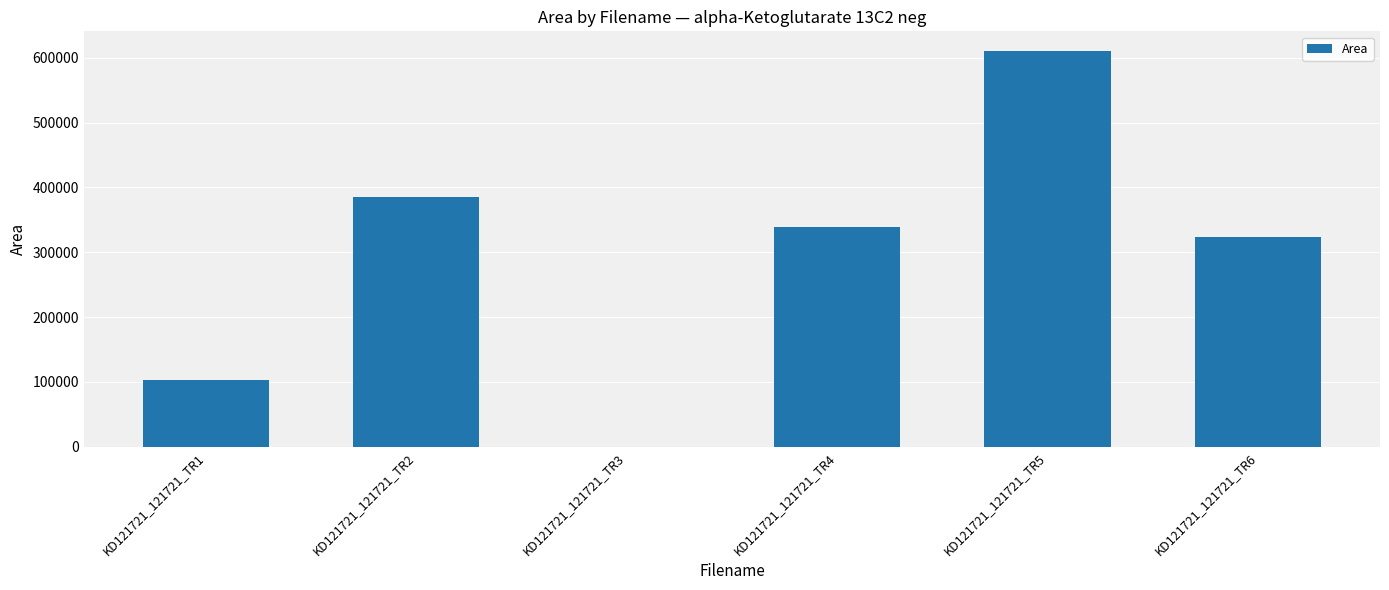

What is the greatest value displayed?

610338